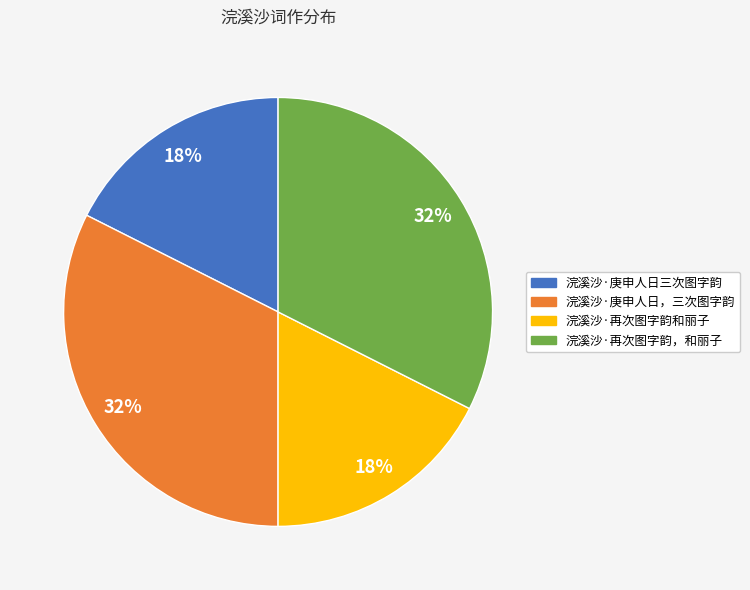

What percentage is the 浣溪沙·庚申人日，三次图字韵 slice, to the nearest percent?

32%